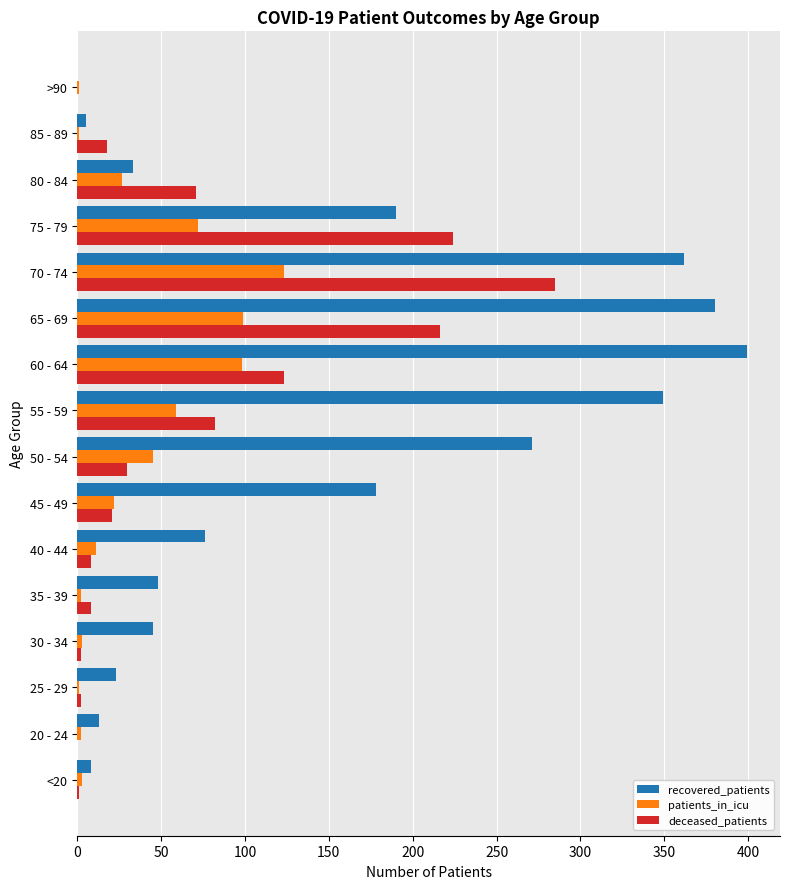

At which label is recovered_patients closest to 199?

75 - 79